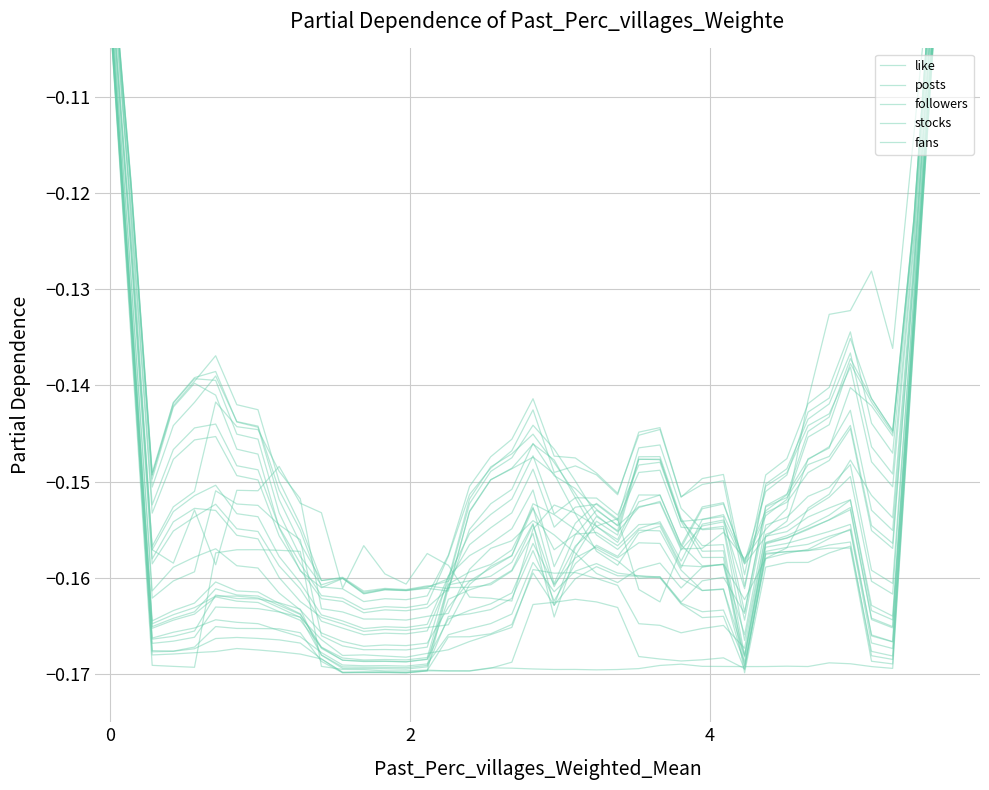

How many intersections are there between posts and followers?

6